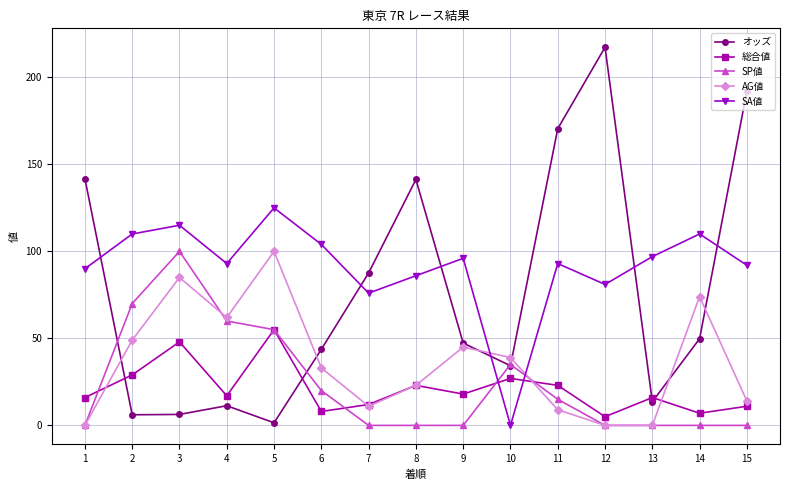

Which series has the widest spread of values?

オッズ